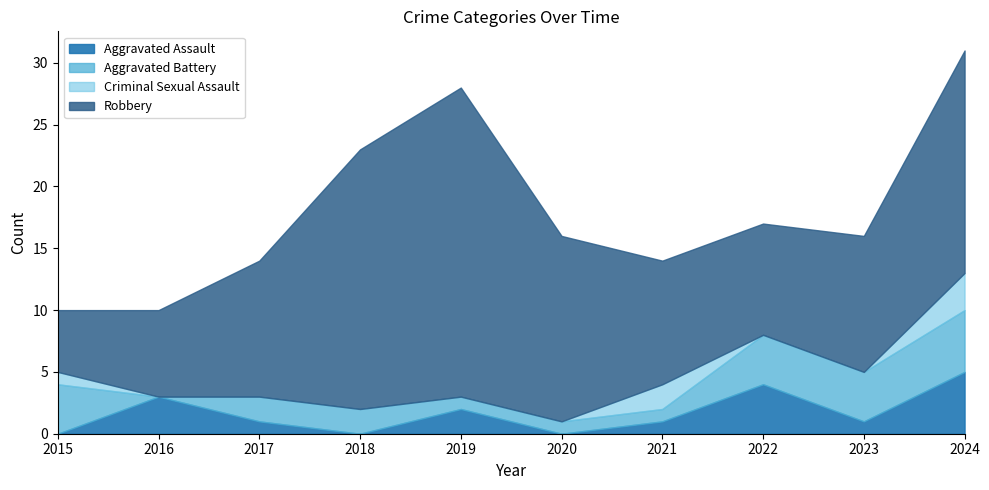

What value does the Robbery series have at 2016, to the nearest 10?

10